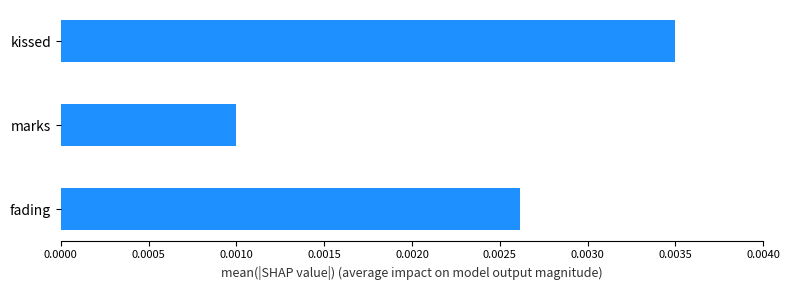

Count the values in the range 0 to 1.

3